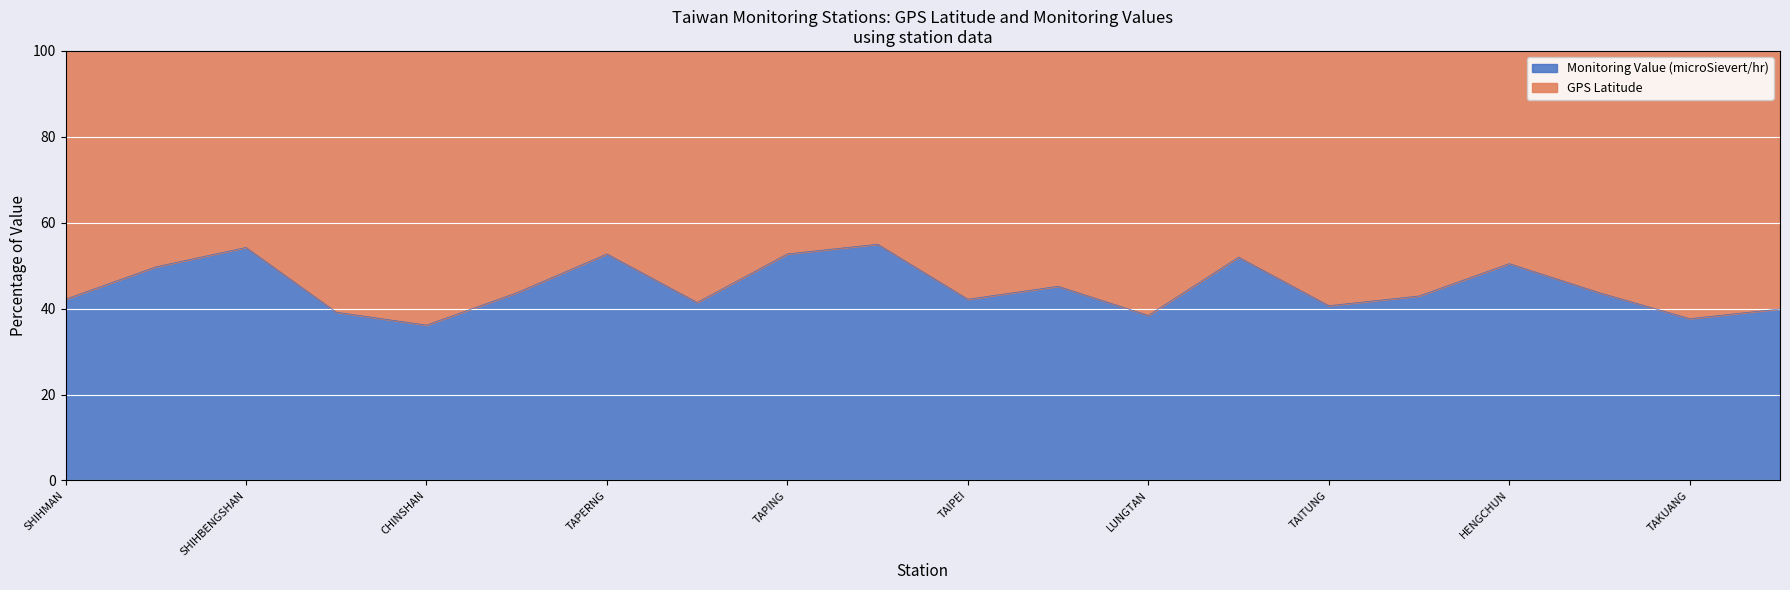

What is the ratio of the value at YEHLIU to the value at CHINSHAN?

1.2